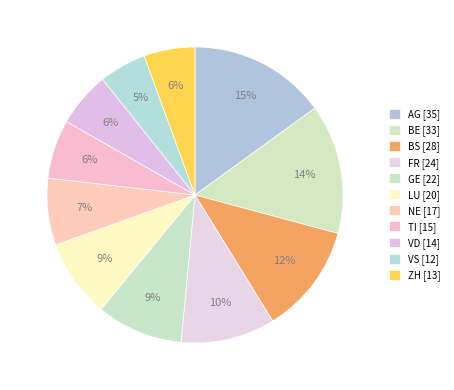

True or false: FR accounts for 10% of the total.

True